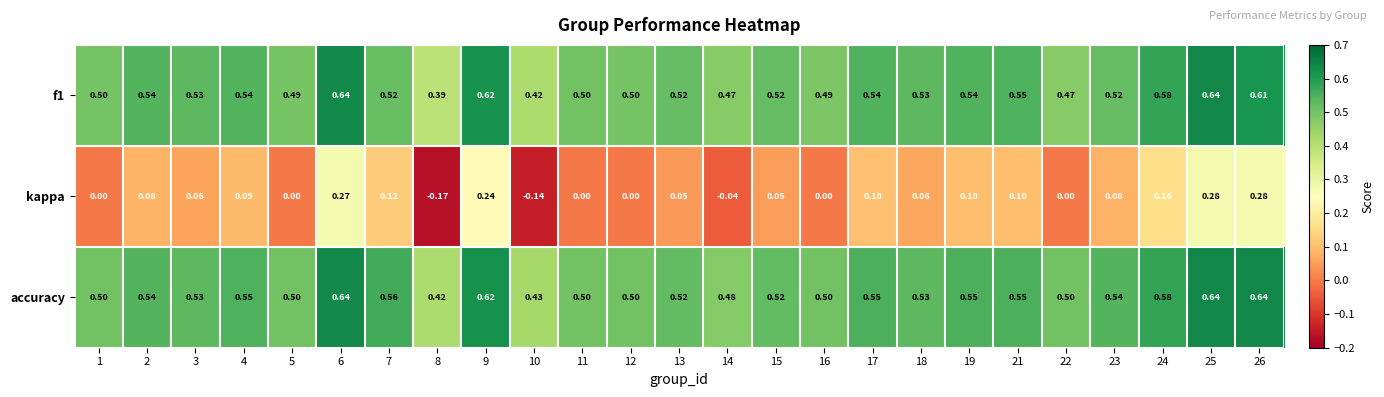

What is the total value across all series at 5?

1.0